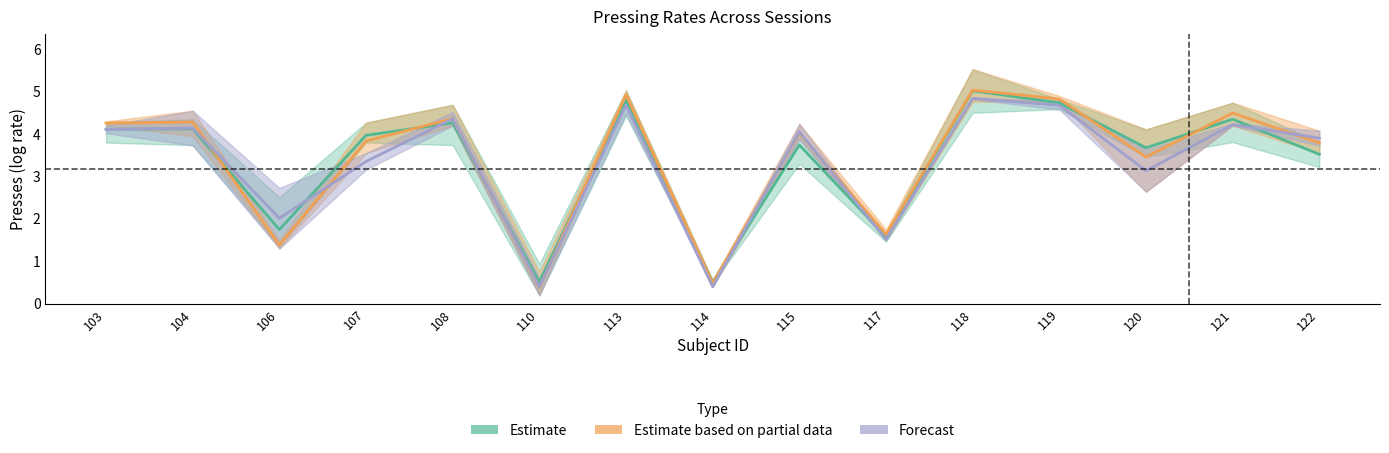

How many times do Forecast and Estimate based on partial data cross each other?

7